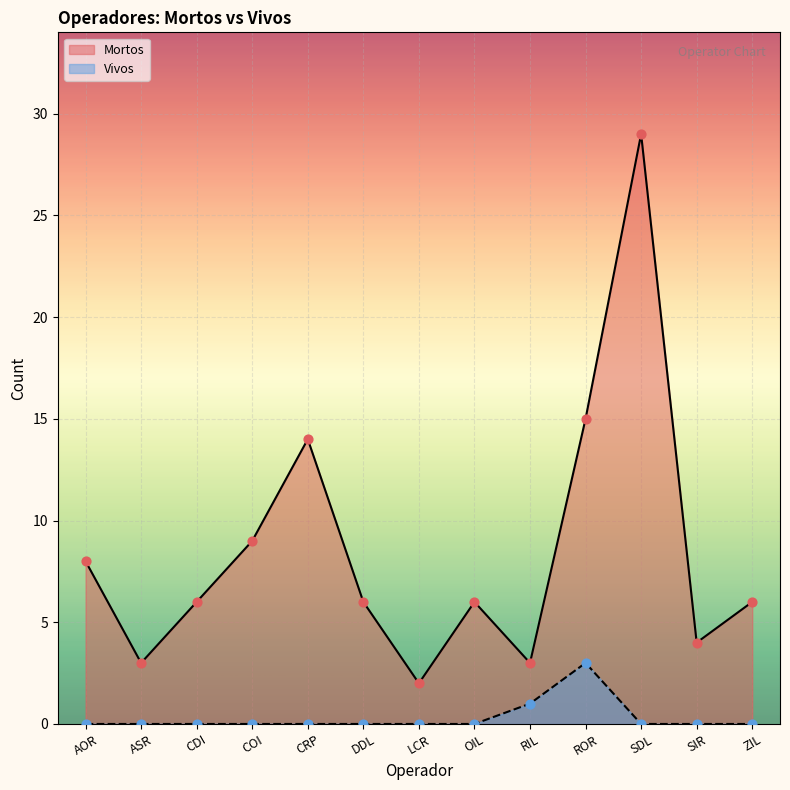

Which series has the largest Y range (max minus min)?

Mortos